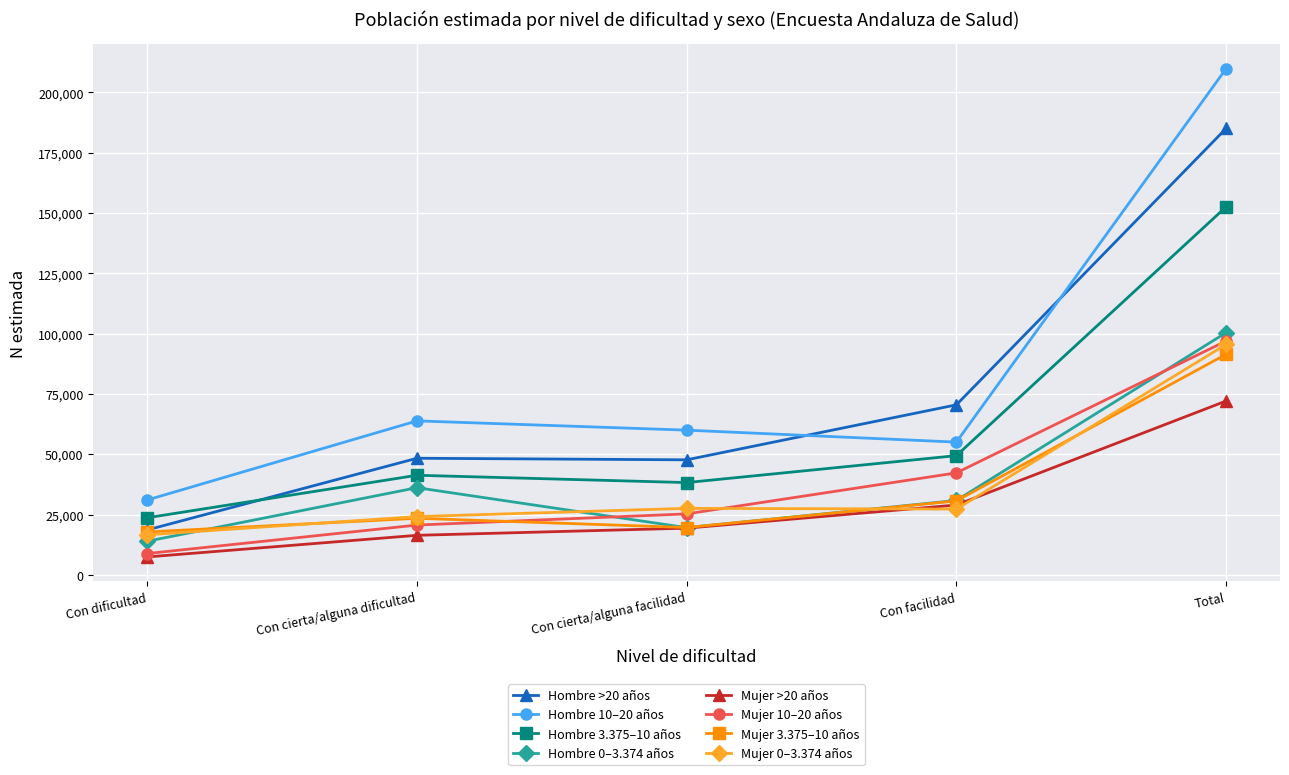

Which series has the widest spread of values?

Hombre 10–20 años